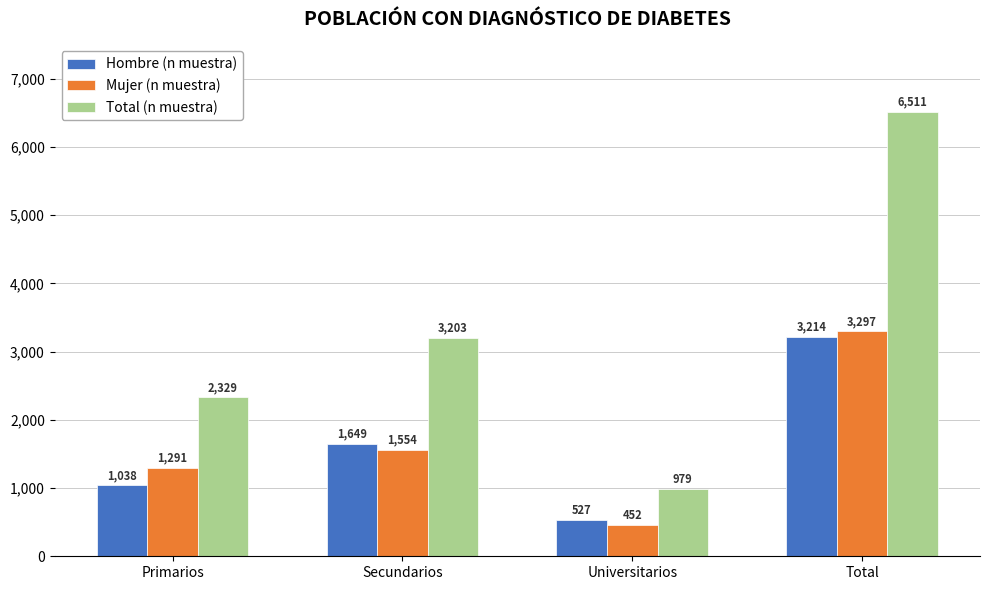

What are all the series names shown in the legend?

Hombre (n muestra), Mujer (n muestra), Total (n muestra)